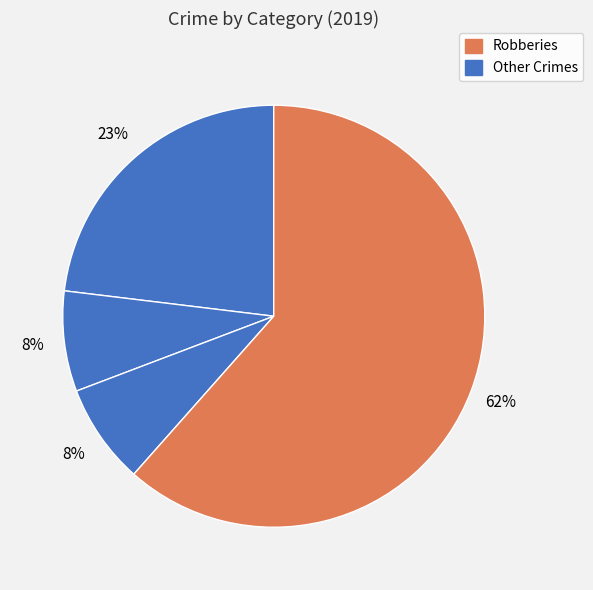

How many segments does this pie chart have?

4